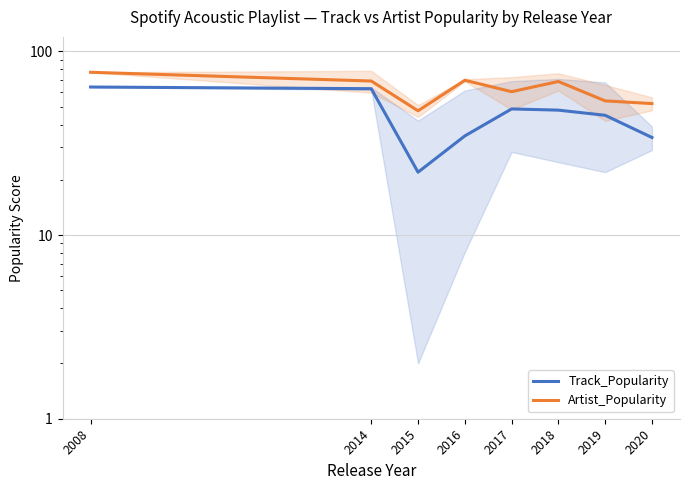

What is the approximate value of Track_Popularity at 2018?

47.9